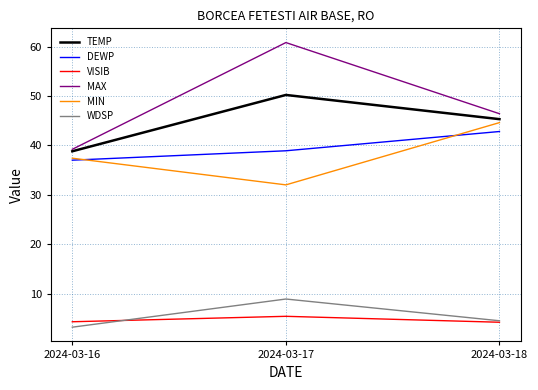

What is the spread (max minus min) of values at 2024-03-17?

55.4